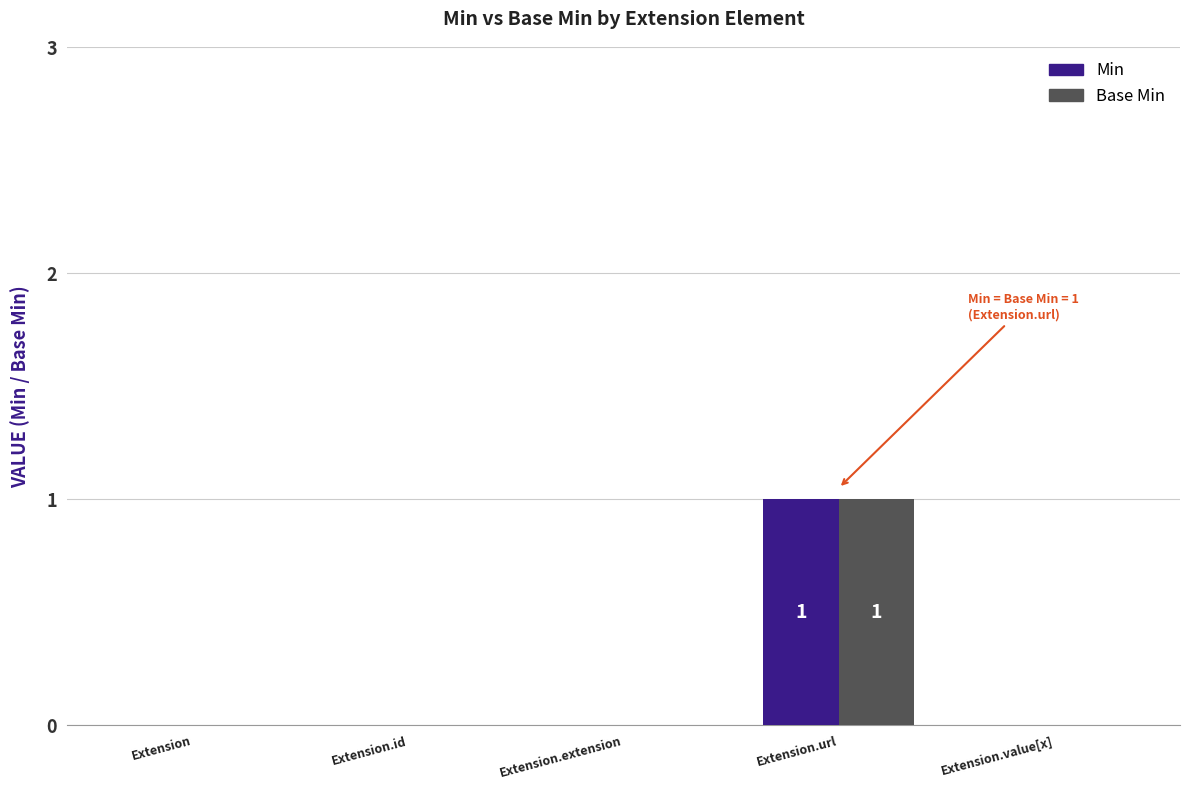

What is the difference between the Base Min values at Extension.url and Extension.extension?

1